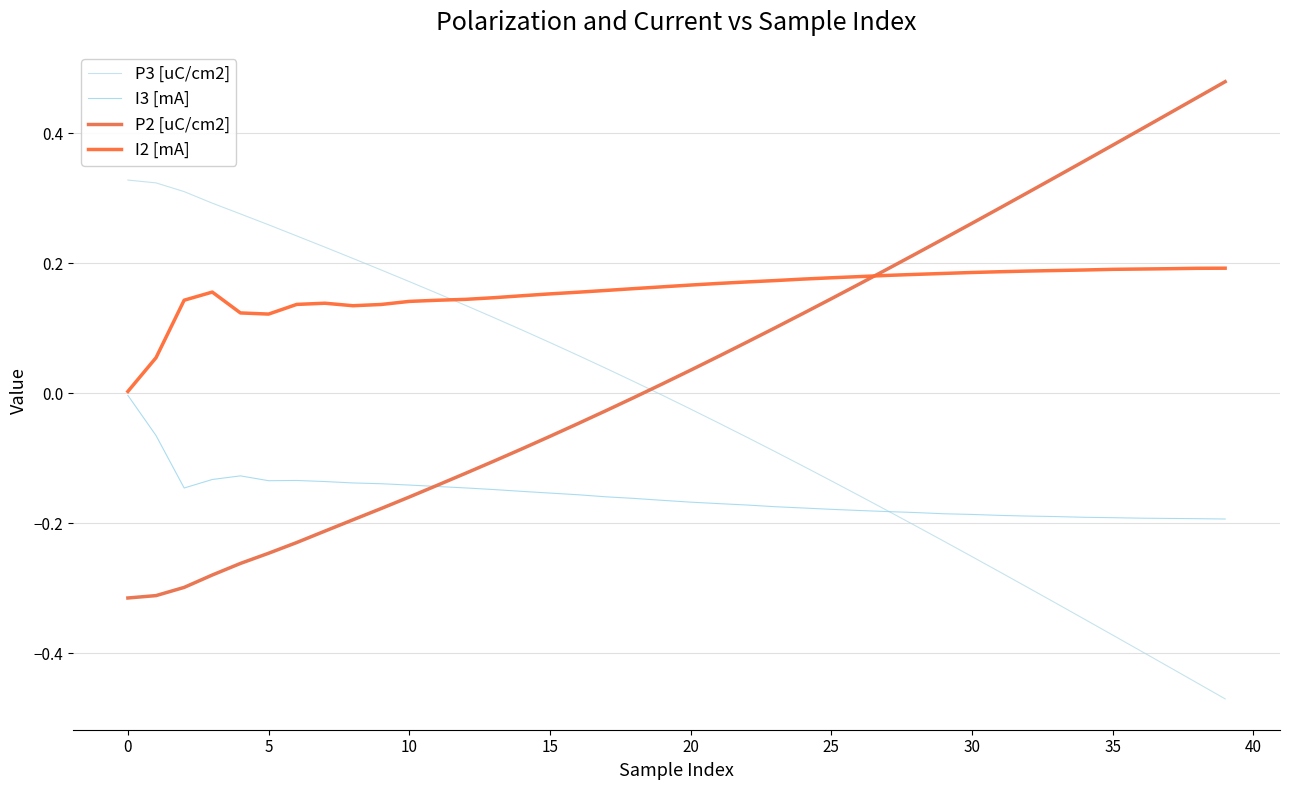

At which label is P2 [uC/cm2] closest to 0?

18